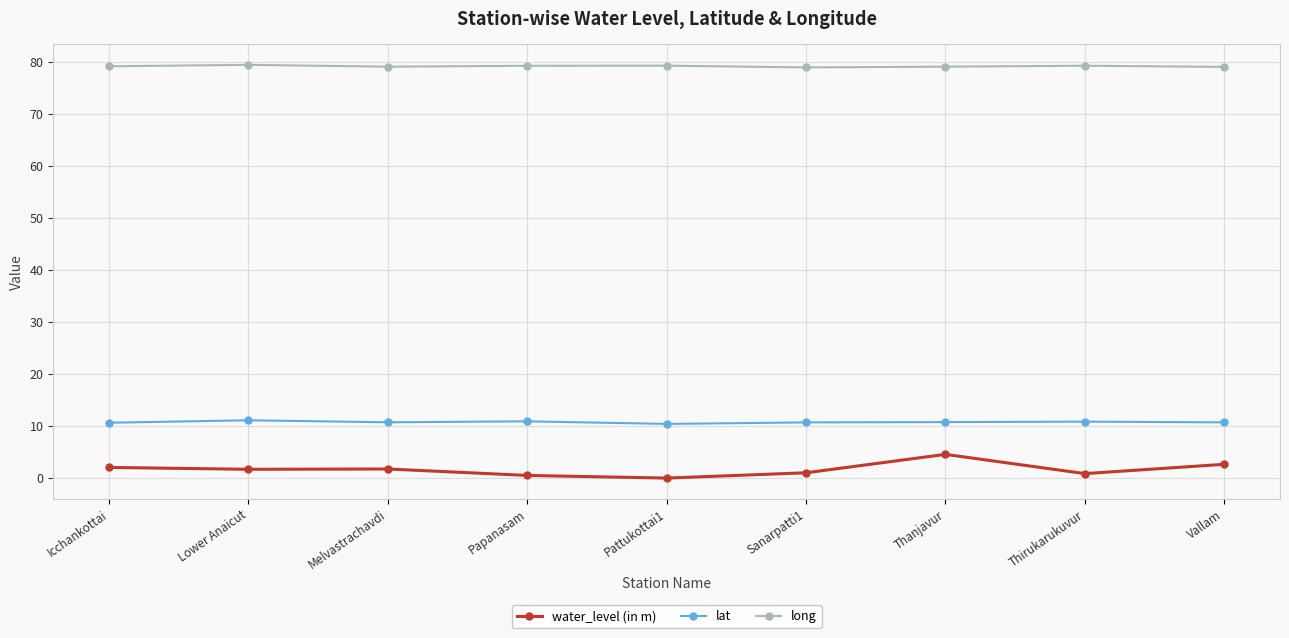

Which series has the largest total across all categories?

long